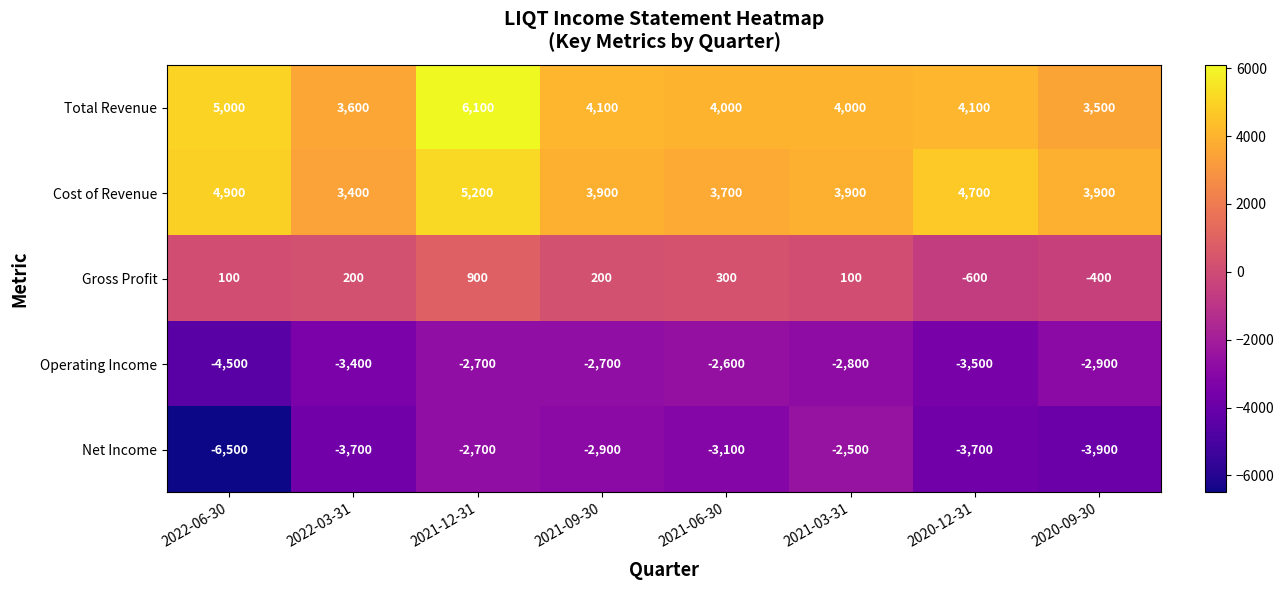

What is the highest value of the Total Revenue series?

6100